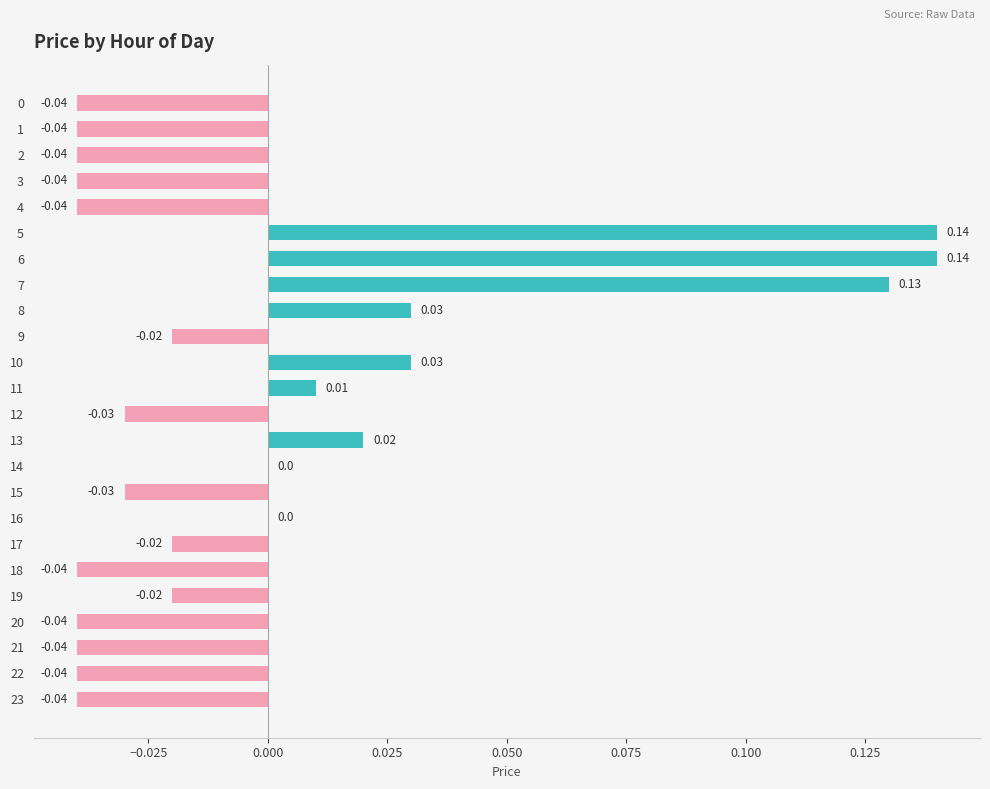

Between 3 and 16, which is larger?

16